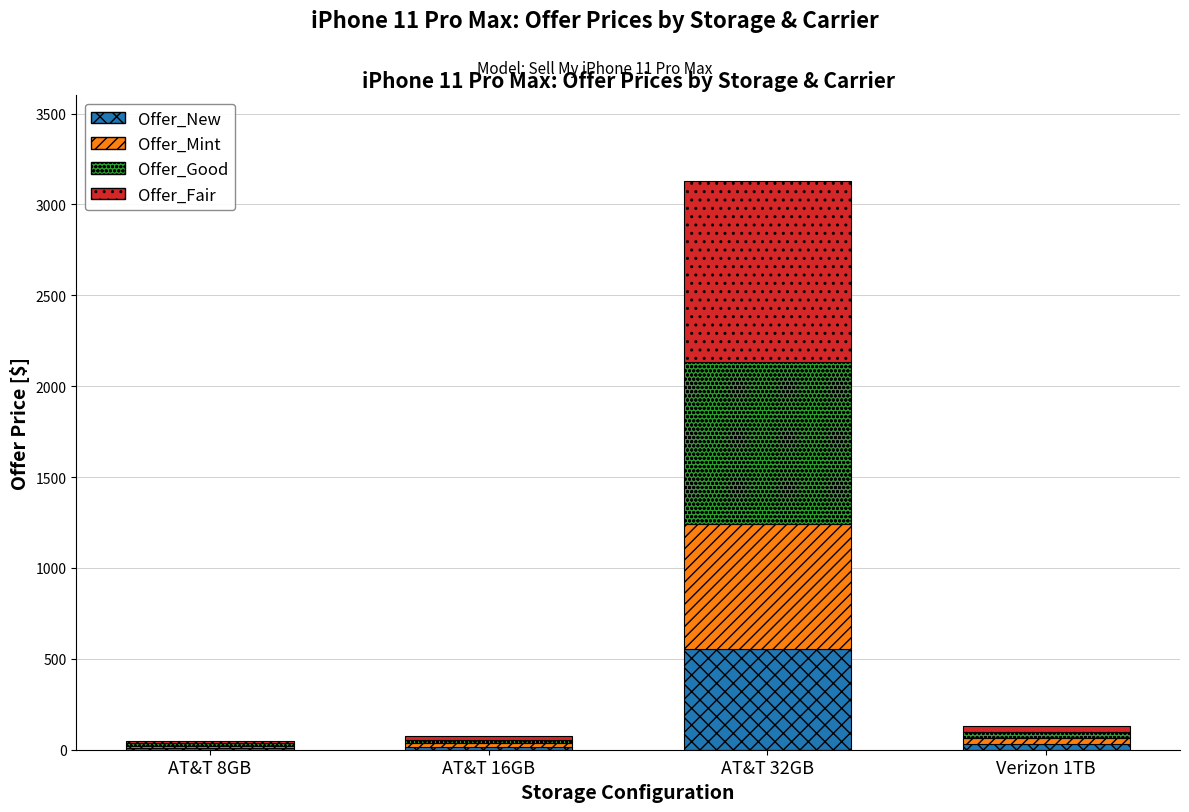

What is the average value of the Offer_New series?

154